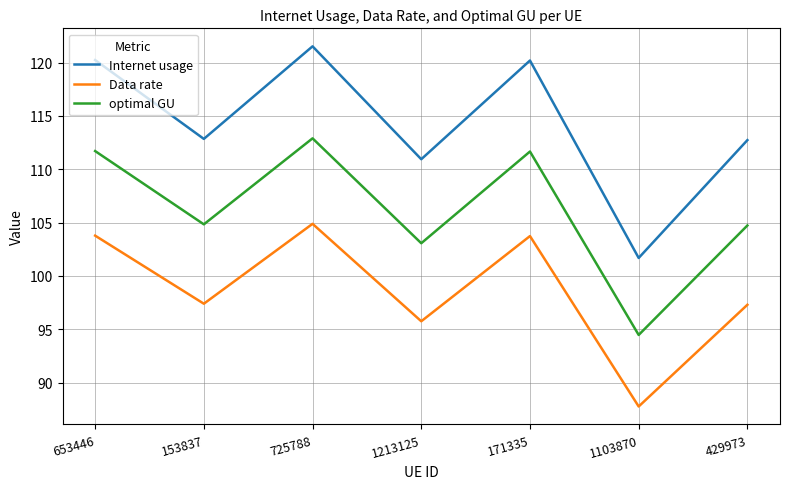

At which category does Internet usage reach its first local peak?

725788